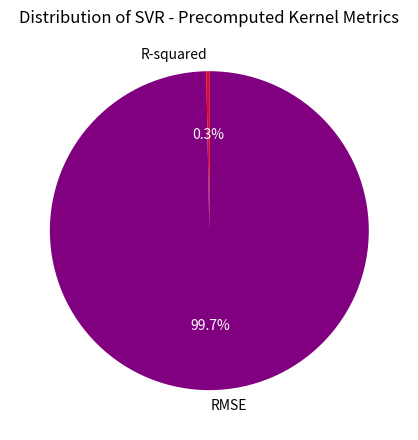

Does R-squared represent more than half of the total?

No